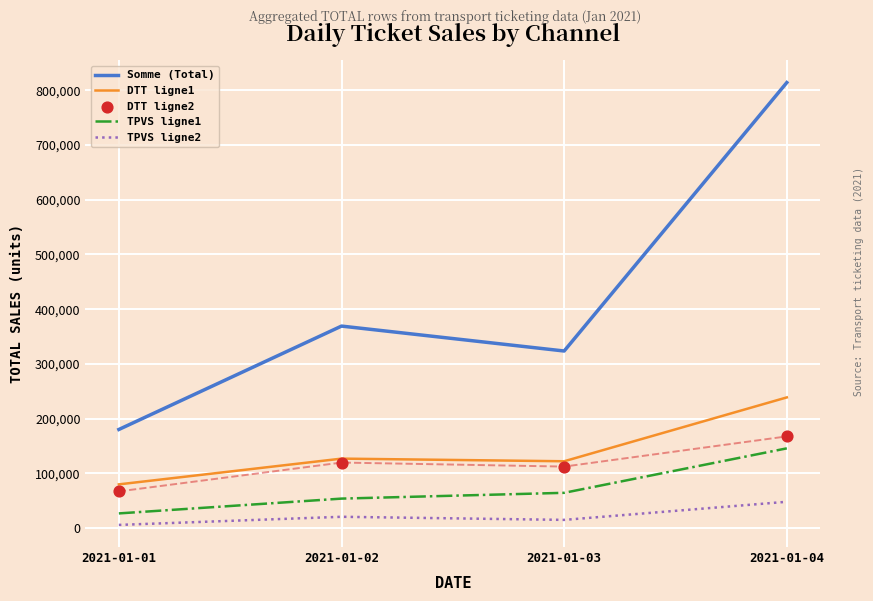

Which series reaches the minimum Y coordinate?

TPVS ligne2